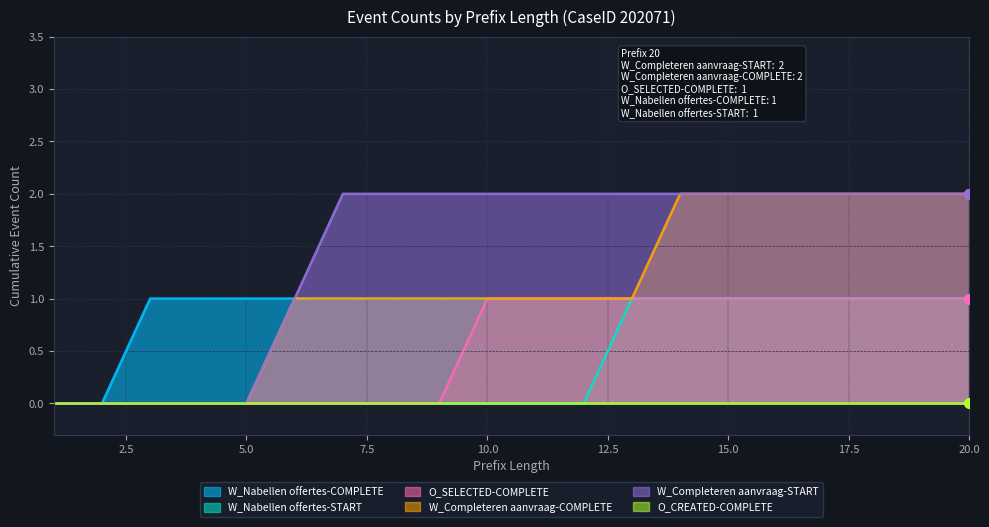

The W_Completeren aanvraag-COMPLETE series shows -1 at 2. True or false?

False